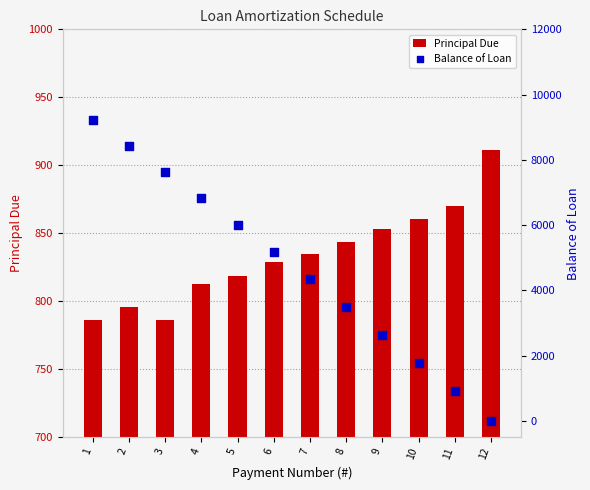

Which series reaches the maximum Y coordinate?

Balance of Loan